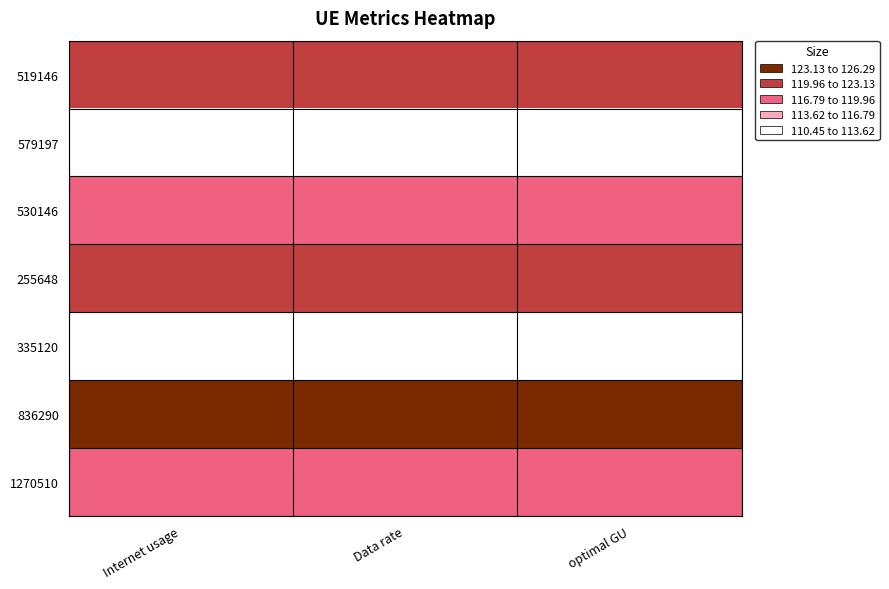

Rank the series at optimal GU from lowest to highest value.

579197, 335120, 530146, 1270510, 519146, 255648, 836290